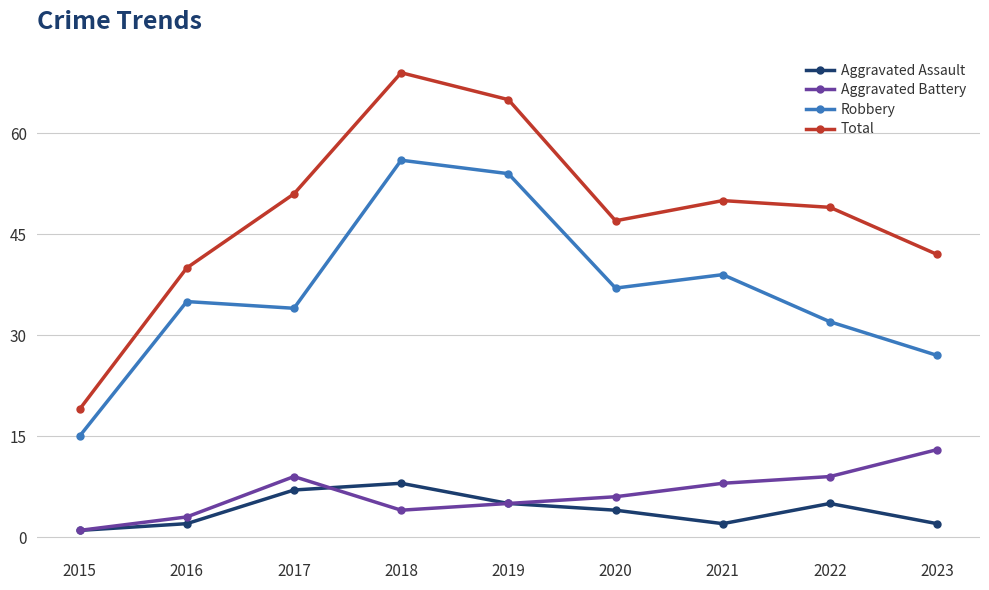

How many lines are shown in the chart?

4